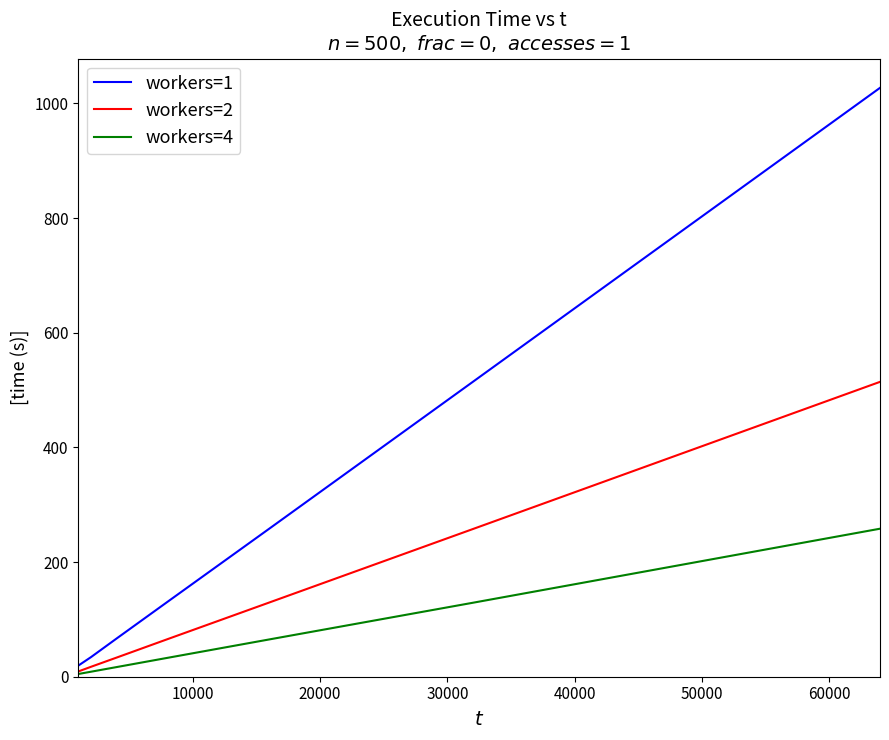

What is the highest value of the workers=2 series?

514.3